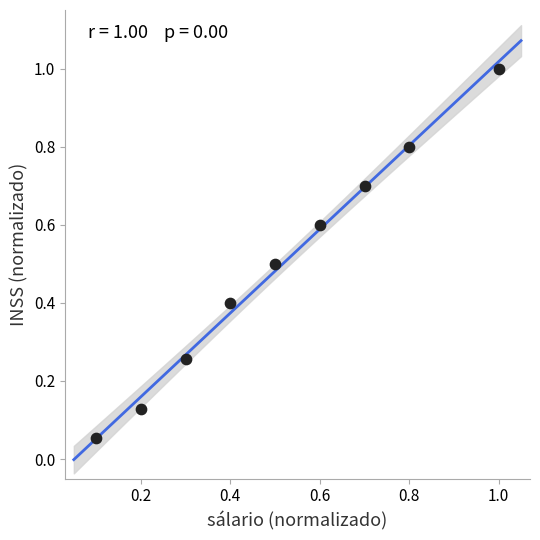

What is the range of X values (max minus min)?

0.9